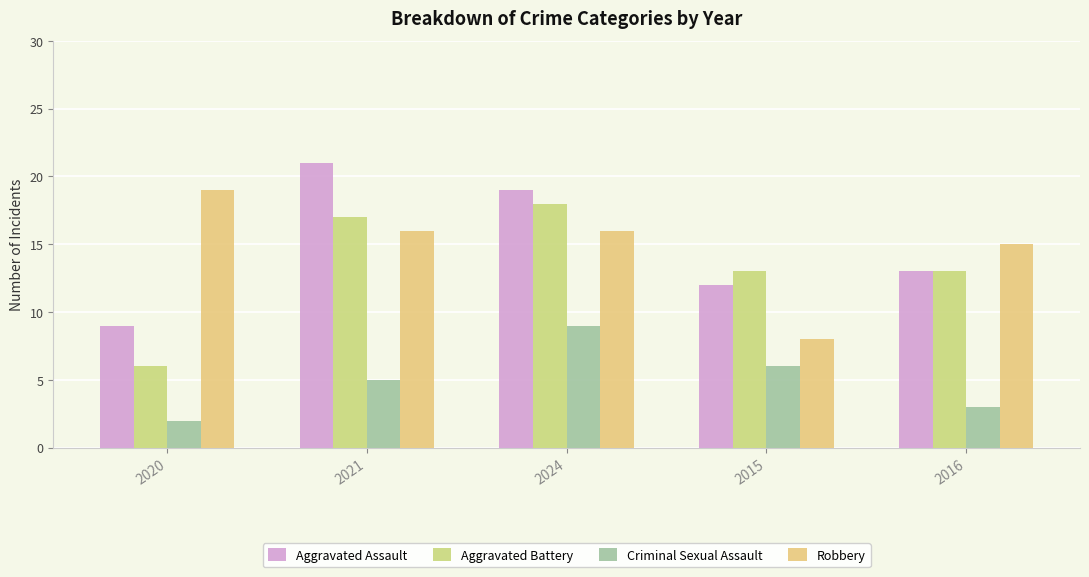

What is the total value across all series at 2015?

39